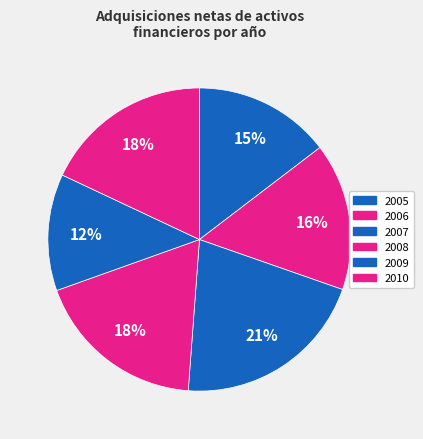

Does any single category account for the majority?

No